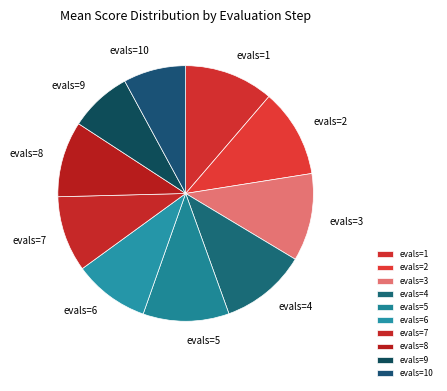

Do evals=5 and evals=7 together represent more than half of the pie?

No